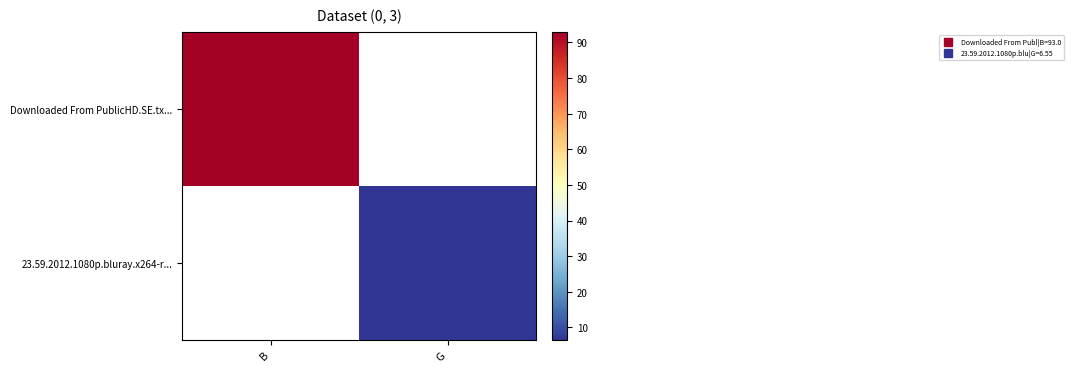

What is the greatest value displayed?

93.0